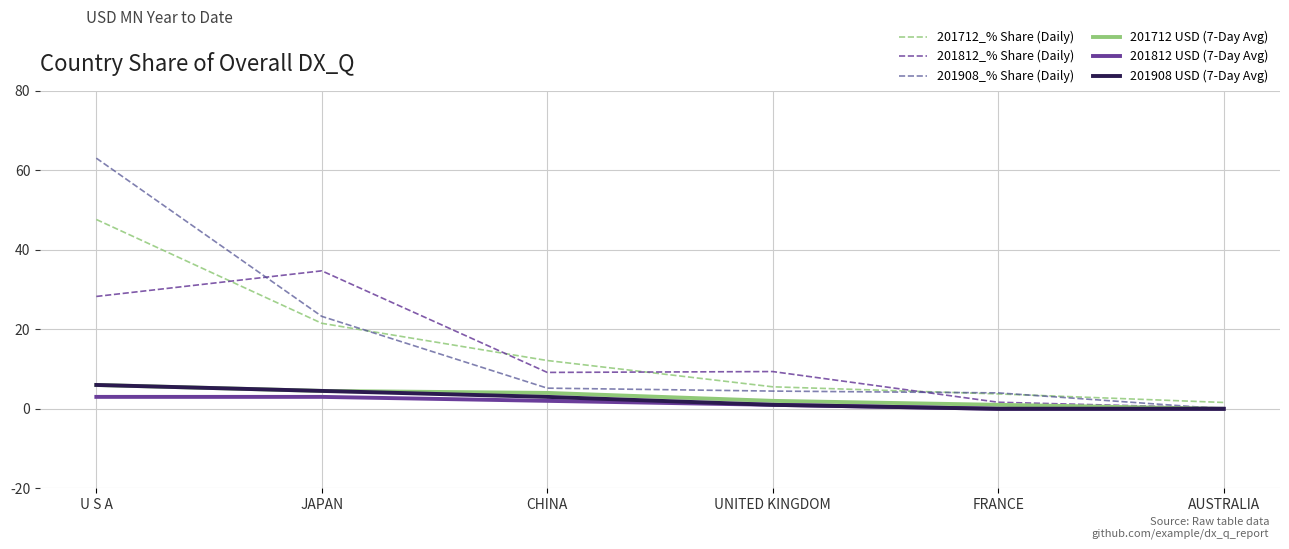

What are all the series names shown in the legend?

201712_% Share (Daily), 201812_% Share (Daily), 201908_% Share (Daily), 201712 USD (7-Day Avg), 201812 USD (7-Day Avg), 201908 USD (7-Day Avg)